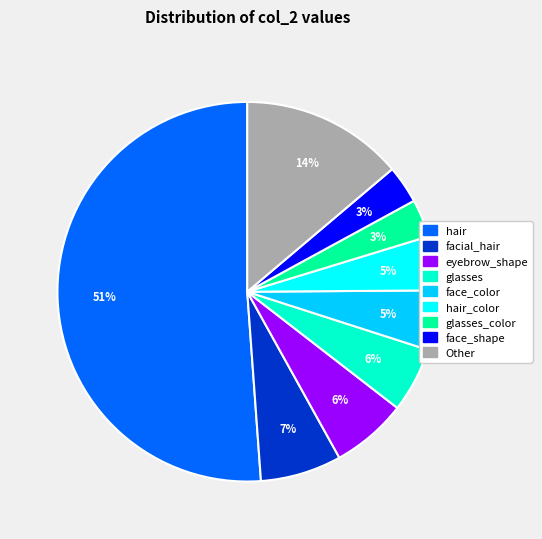

How many slices are in this pie chart?

9